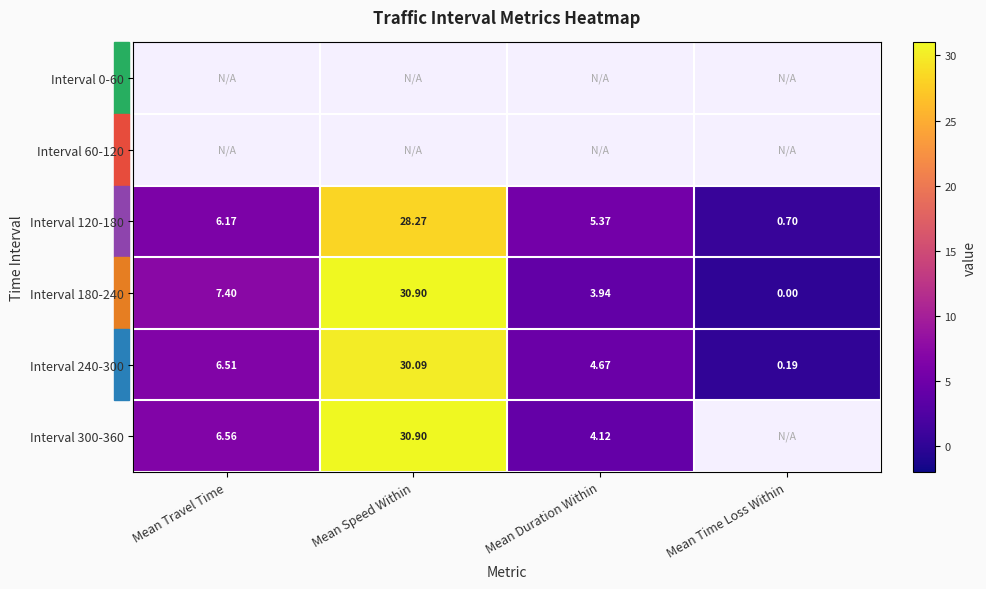

At which label does Interval 180-240 reach its peak?

Mean Speed Within